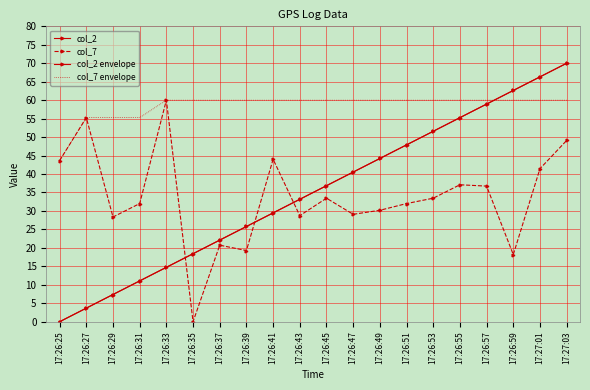

What is the difference between the second highest and second lowest values in the col_2 envelope series?

62.6